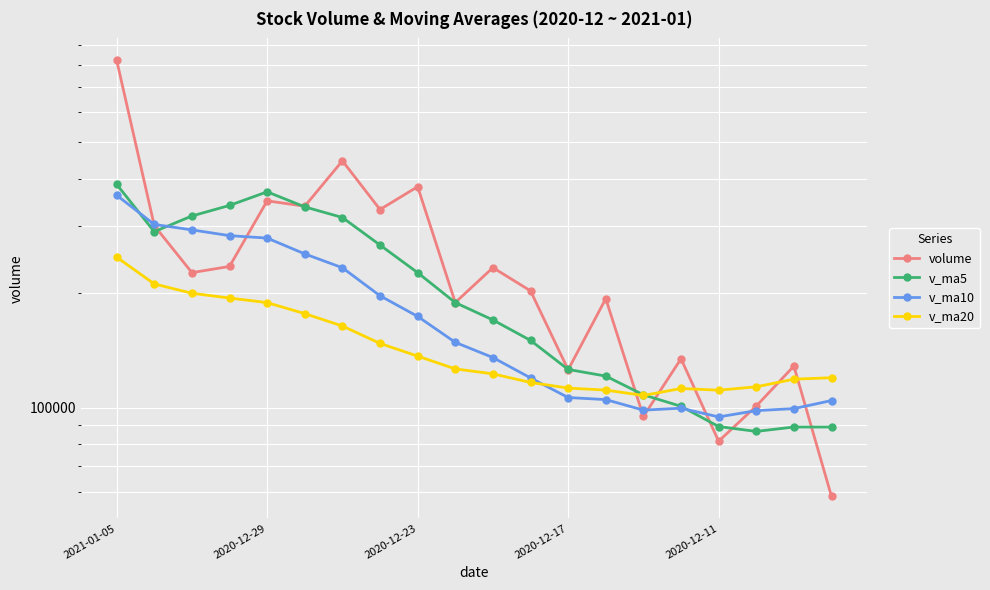

In volume, how many points are lower than both neighbors (excluding endpoints)?

7